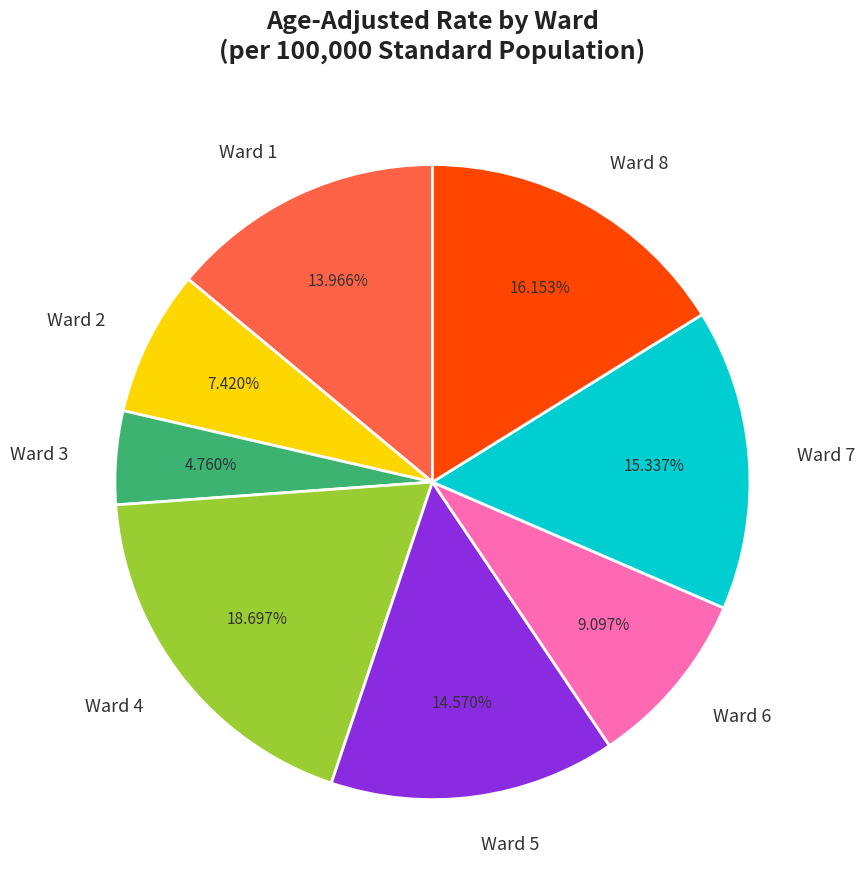

Which slice is the smallest?

Ward 3